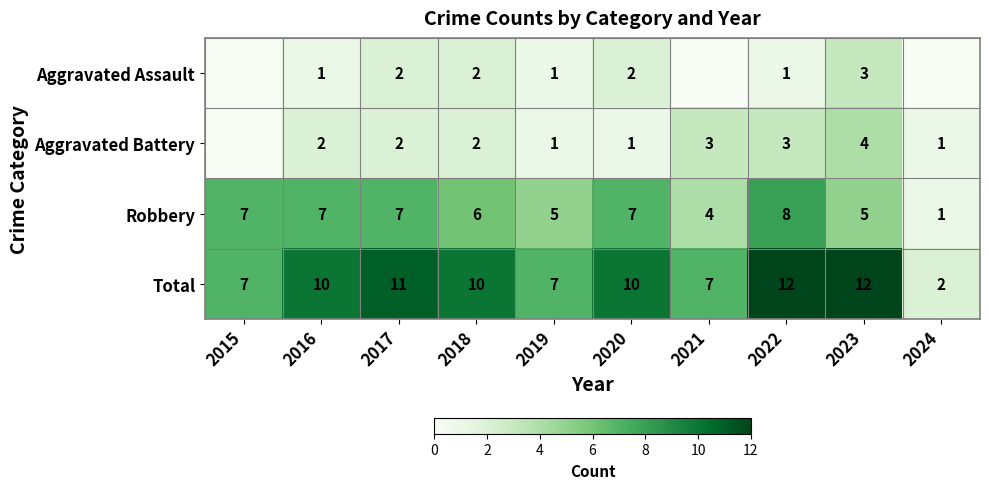

The value of Aggravated Battery at 2022 is 5. True or false?

False